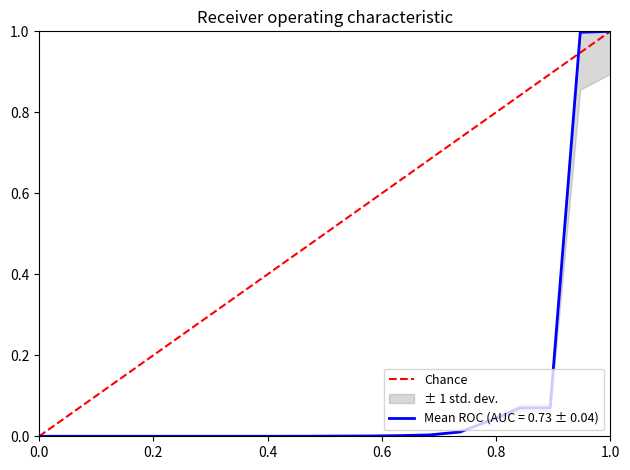

What is the difference between the maximum and minimum values?

1